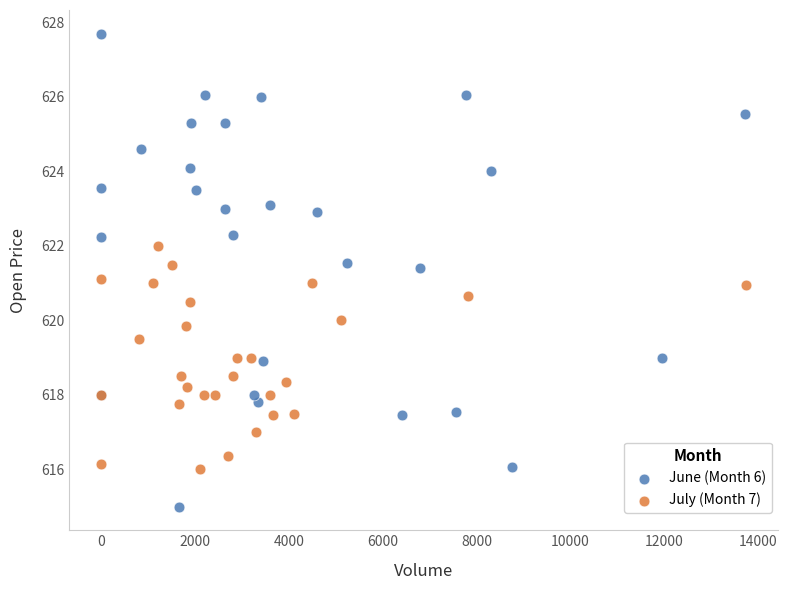

Which series has the largest Y range (max minus min)?

June (Month 6)